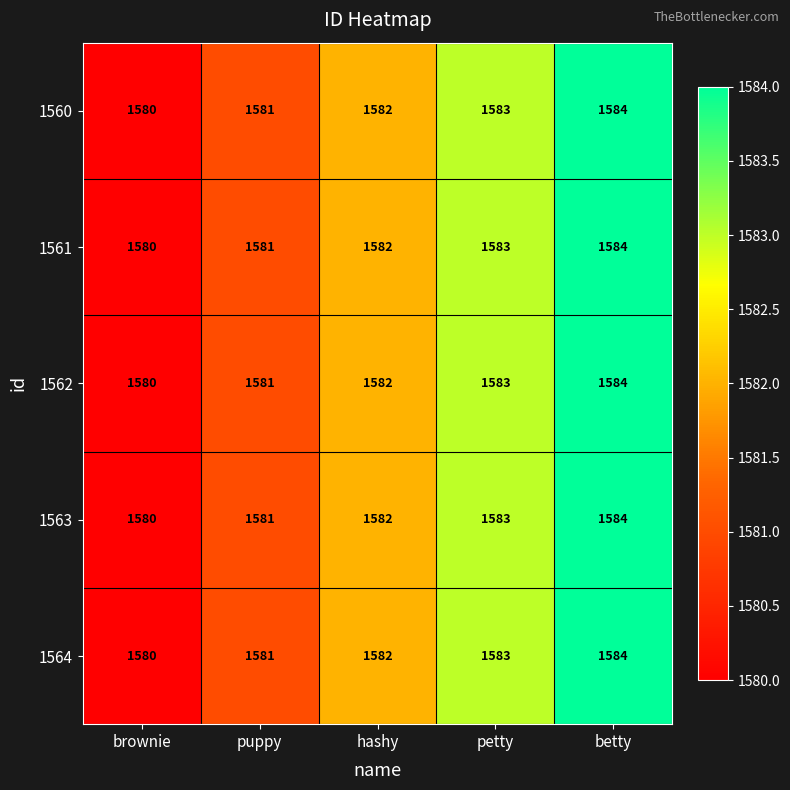

How many categories are shown in the chart?

5